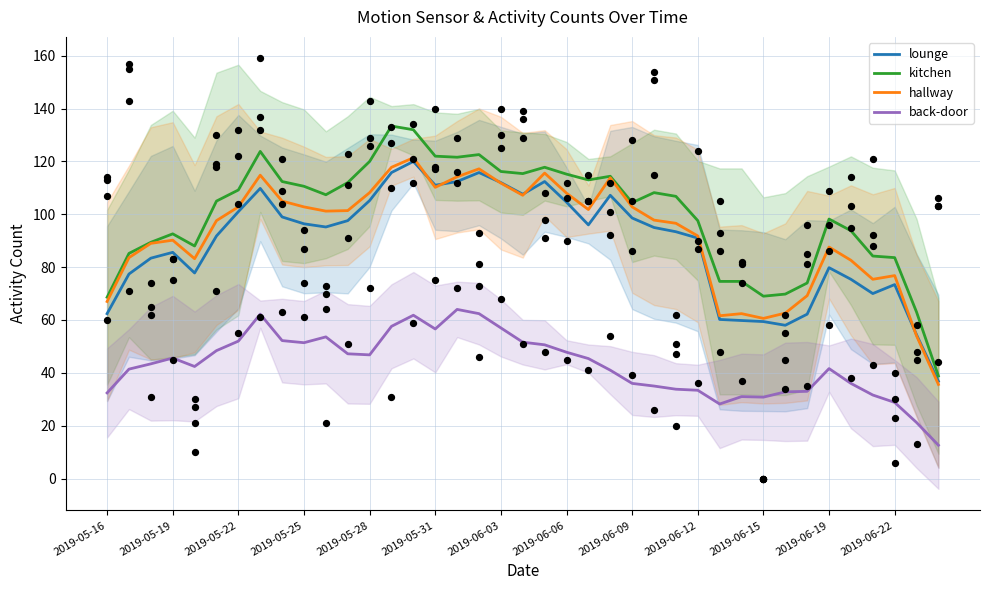

What are all the series names shown in the legend?

lounge, kitchen, hallway, back-door